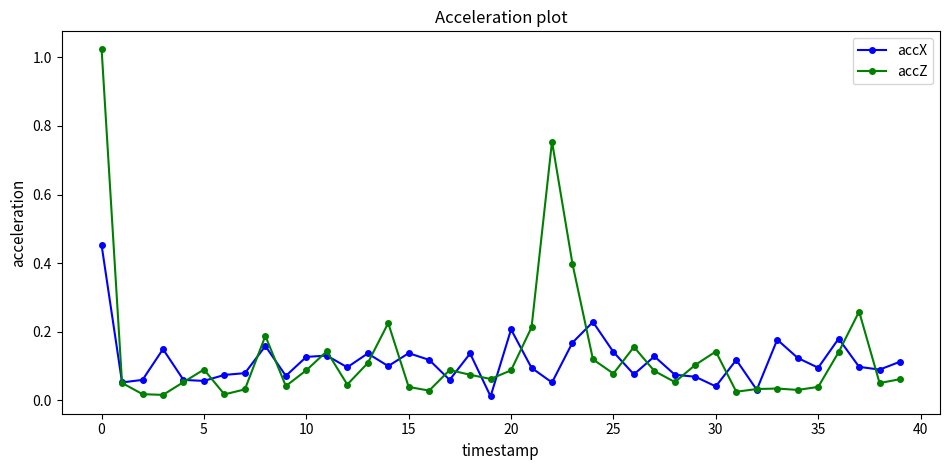

How many lines are shown in the chart?

2